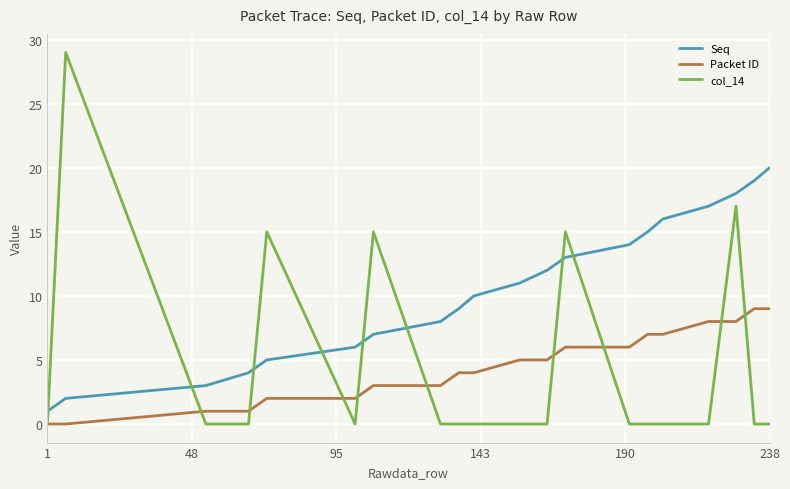

What is the maximum value shown in the chart?

29